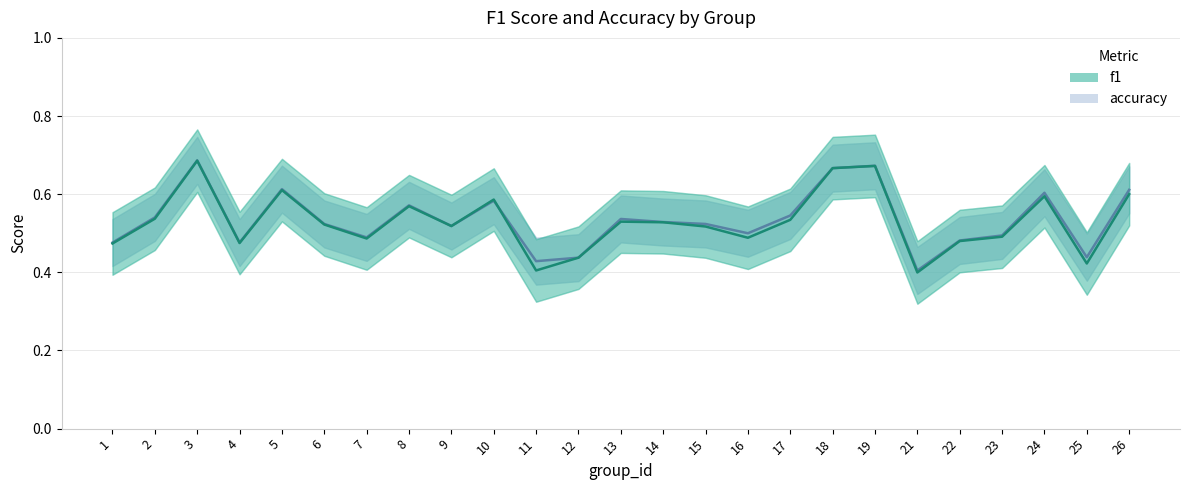

What is the lowest value of the accuracy series?

0.4